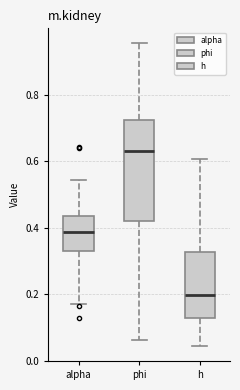

Reading left to right, read every box against the y-axis: the position of its median line, the range the box covers, and the ends of its whiskers. The values are not printed on the chart, so give them approximately, as read against the axis.

alpha: median 0.38, box 0.32 to 0.44, whiskers 0.18 to 0.54
phi: median 0.64, box 0.42 to 0.72, whiskers 0.06 to 0.96
h: median 0.20, box 0.12 to 0.32, whiskers 0.04 to 0.60